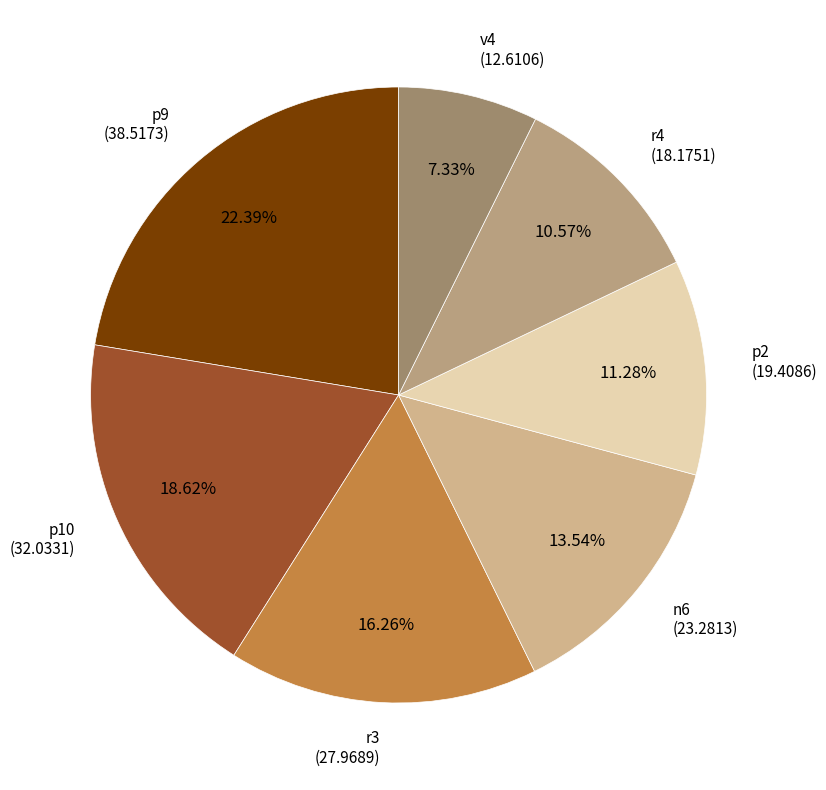

To the nearest percent, what percentage of the pie is p10?

19%